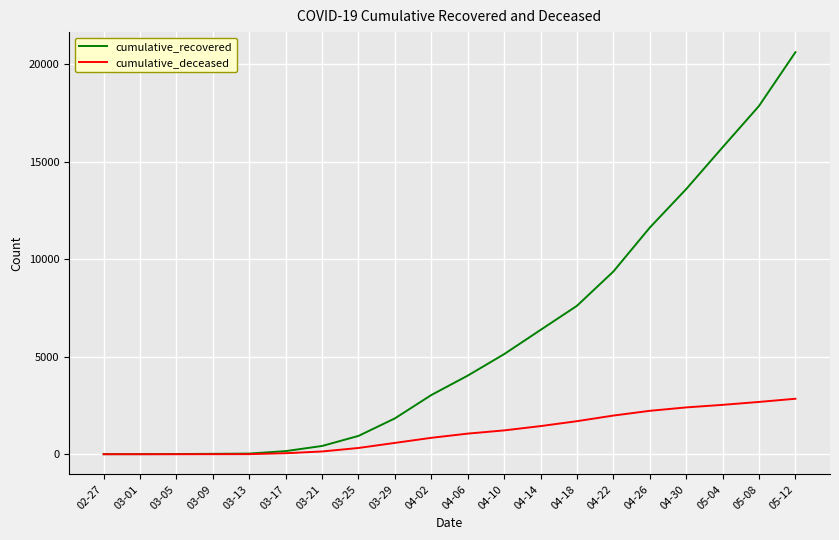

What is the maximum value for cumulative_recovered?

20603